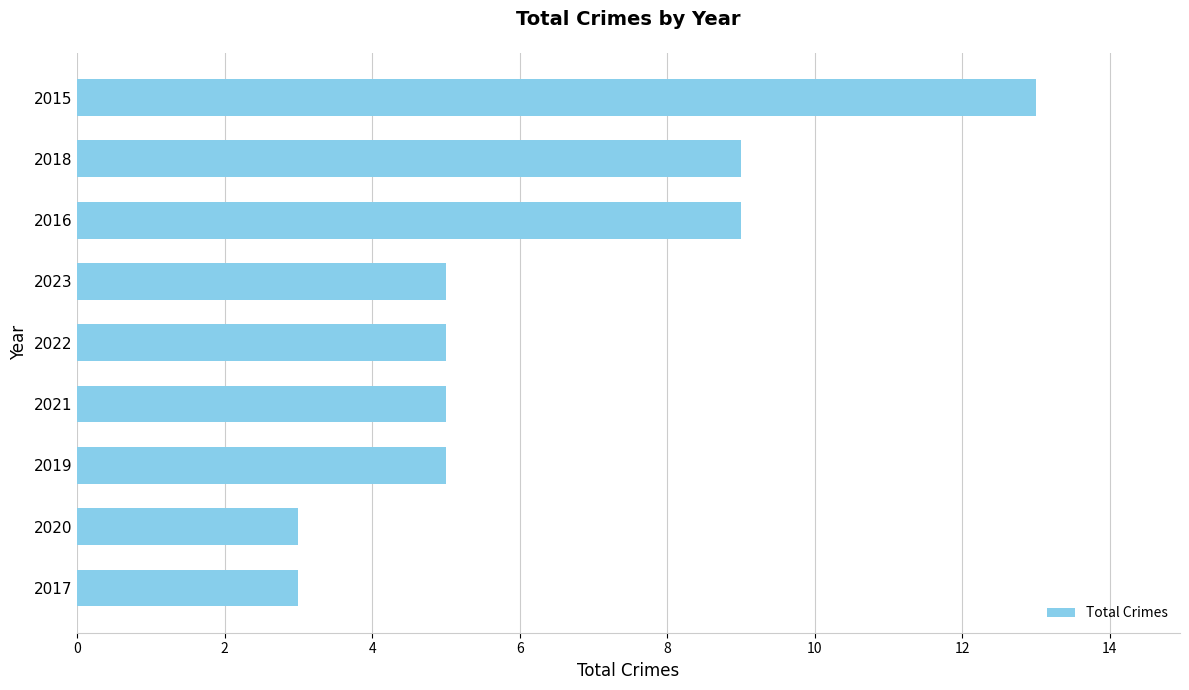

What is the change in value from 2022 to 2016?

+4